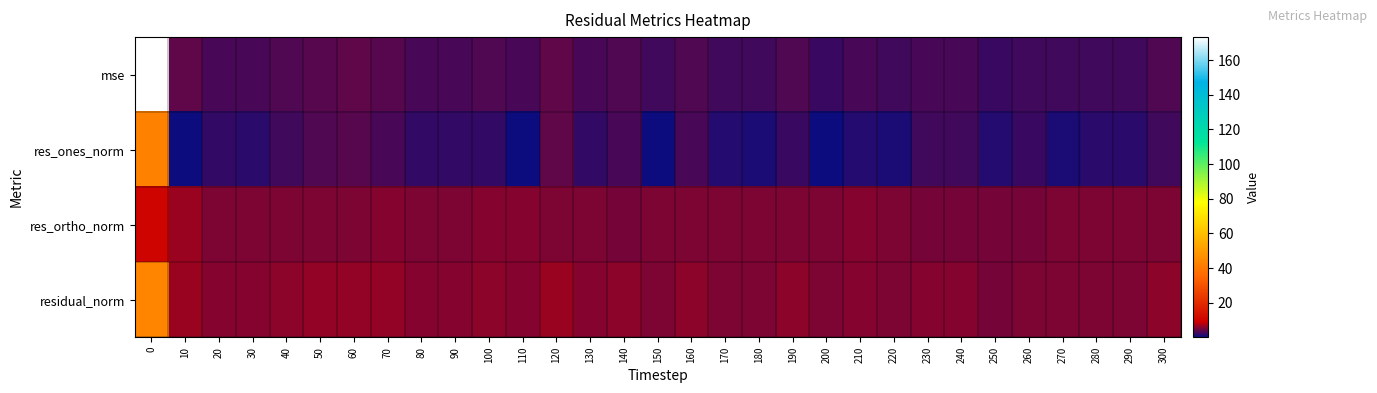

What is the greatest value displayed?

173.3